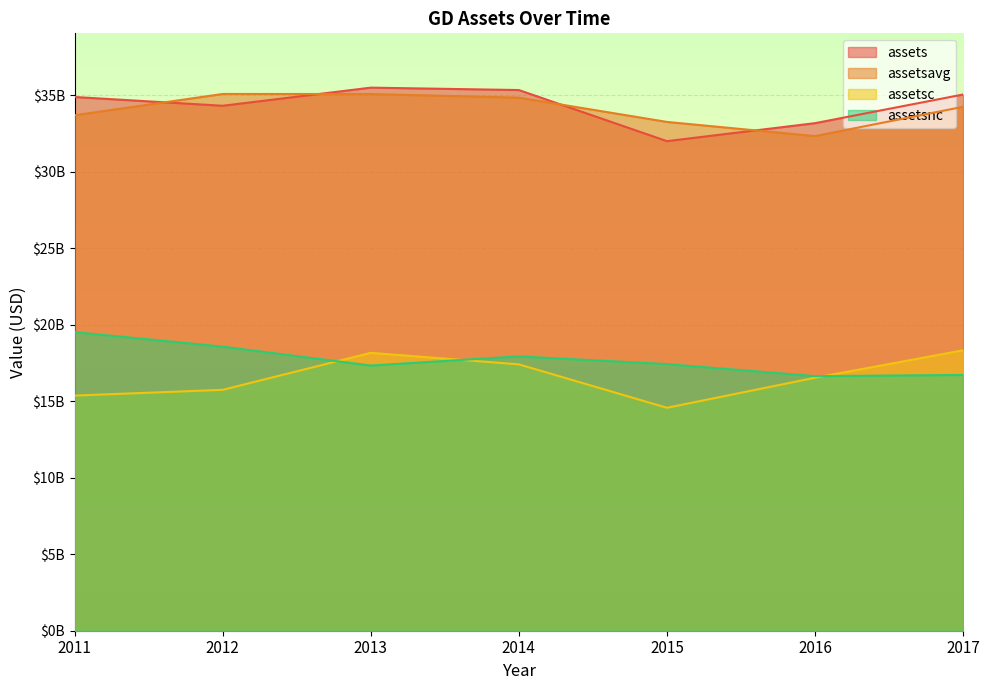

At how many categories does at least one series exceed 25424717552?

7